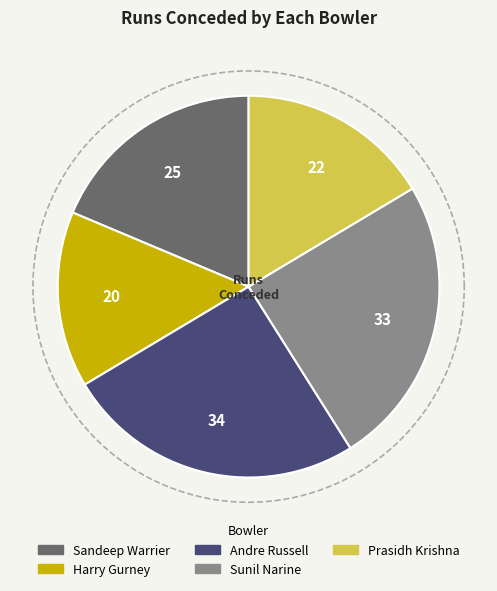

Count the number of slices in the pie.

5